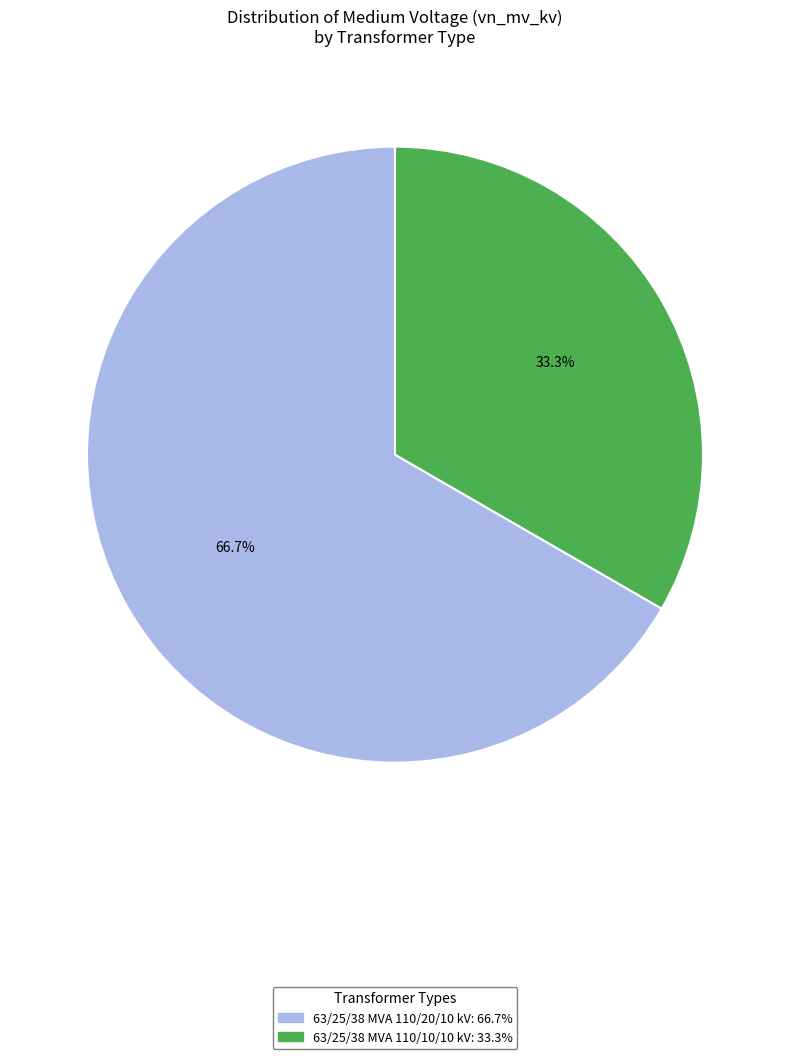

What is the total percentage of 63/25/38 MVA 110/20/10 kV and 63/25/38 MVA 110/10/10 kV?

100.0%